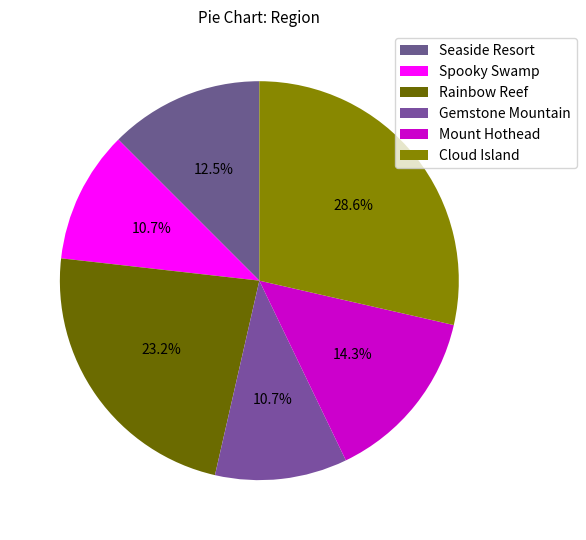

How much of the chart is everything except Mount Hothead?

85.7%